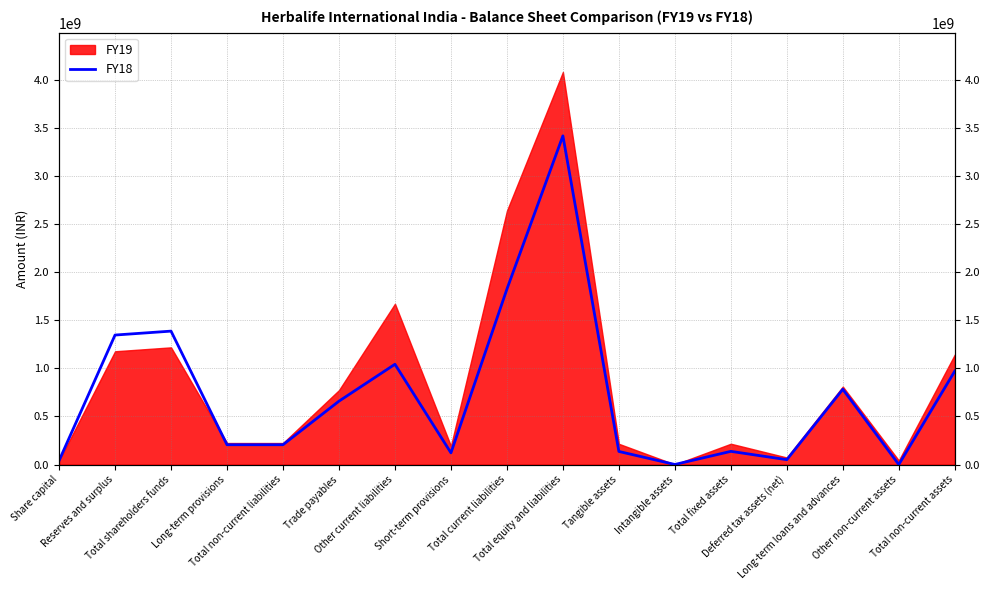

What is the label of the 16th point from the right?

Reserves and surplus